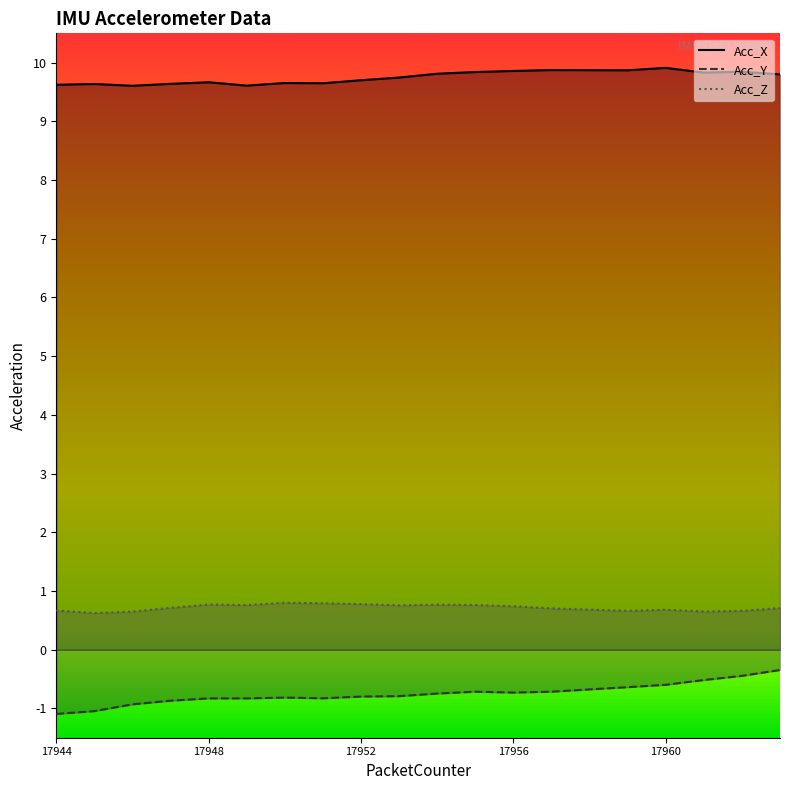

How many data points does each series have?

20